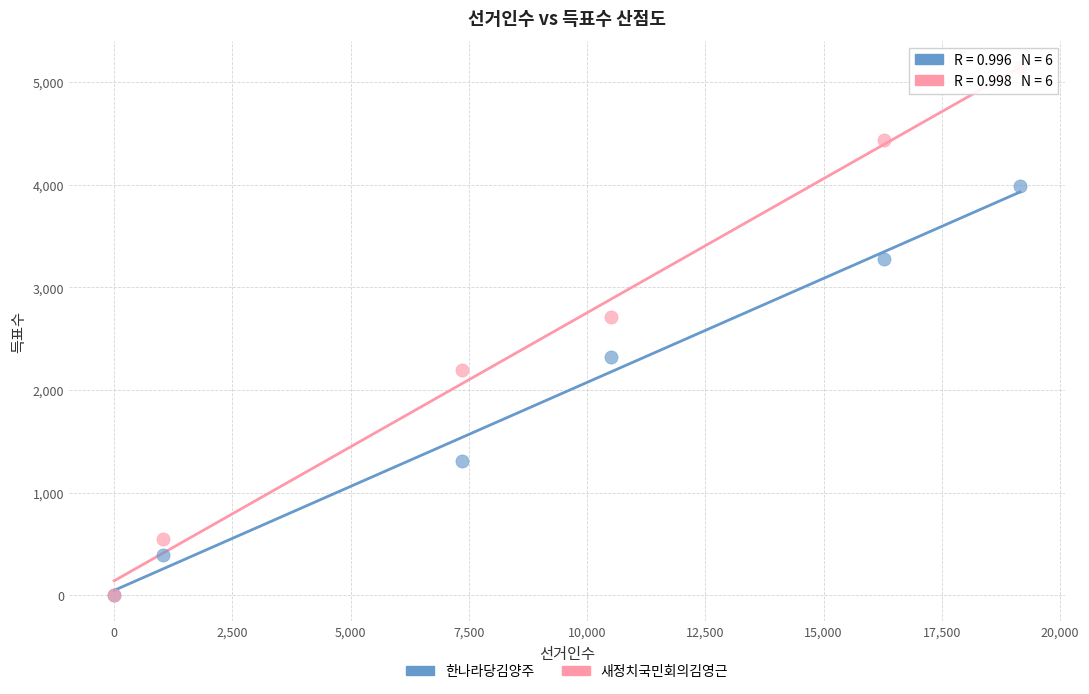

In the 새정치국민회의김영근 series, what Y value is closest to 2574?

2708